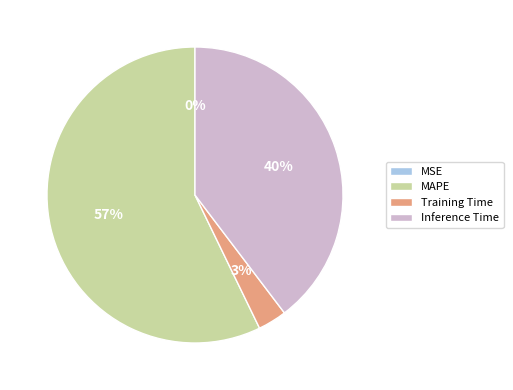

Does any single category account for the majority?

Yes